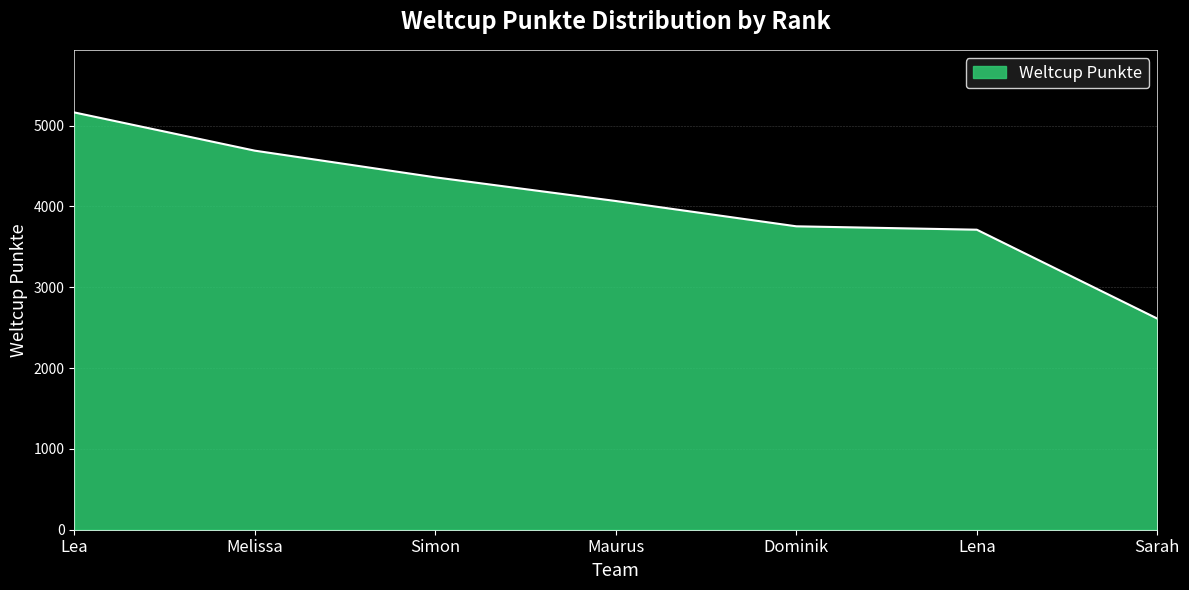

At which label is the value closest to 3887?

Dominik